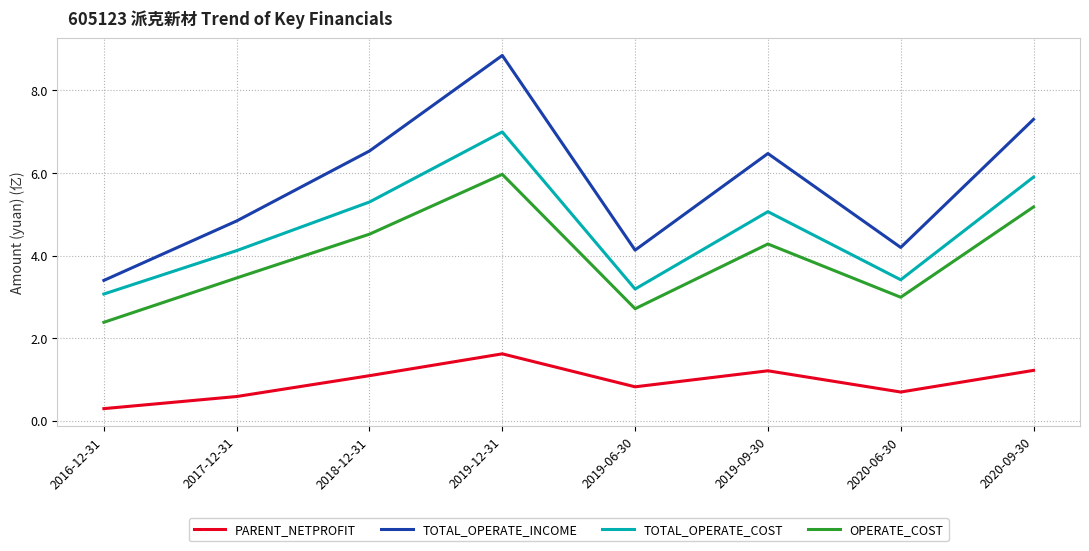

Which series has the widest spread of values?

TOTAL_OPERATE_INCOME